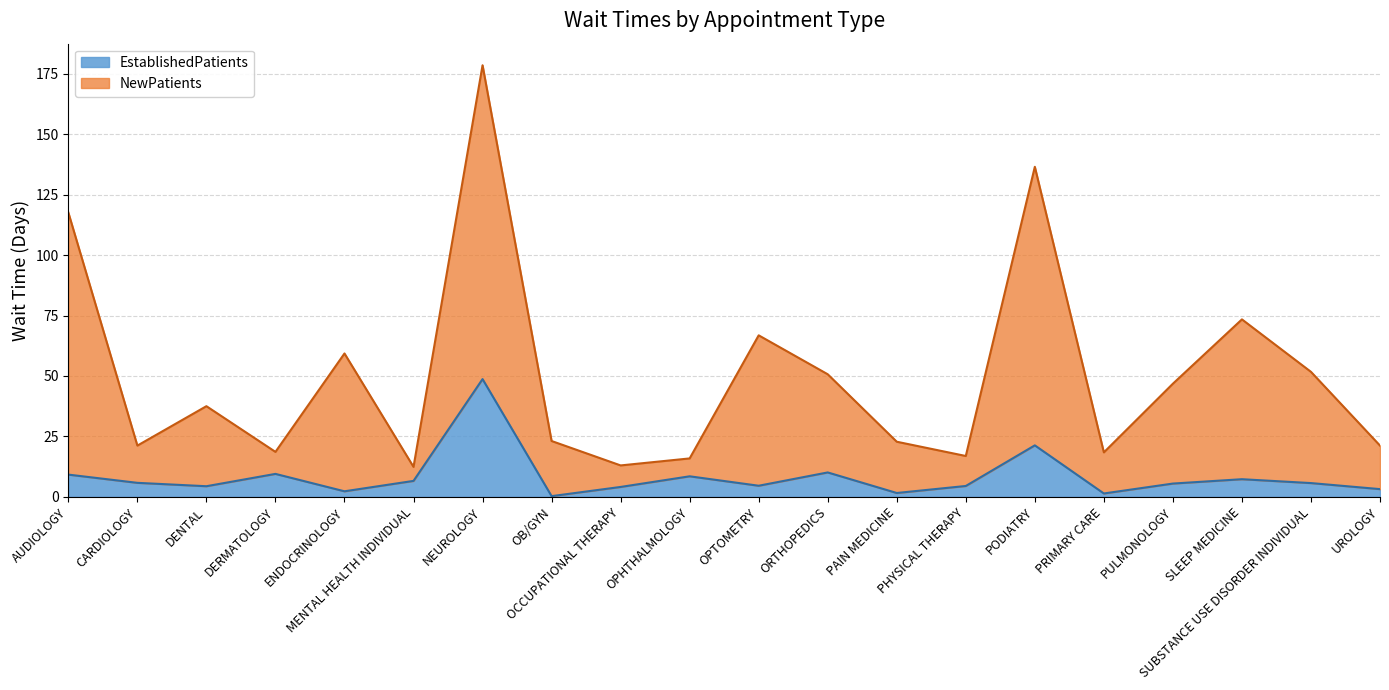

True or false: EstablishedPatients and NewPatients intersect in this chart.

False